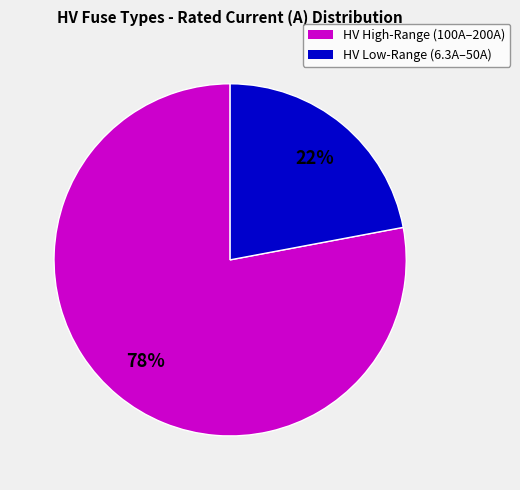

Does any single category account for the majority?

Yes